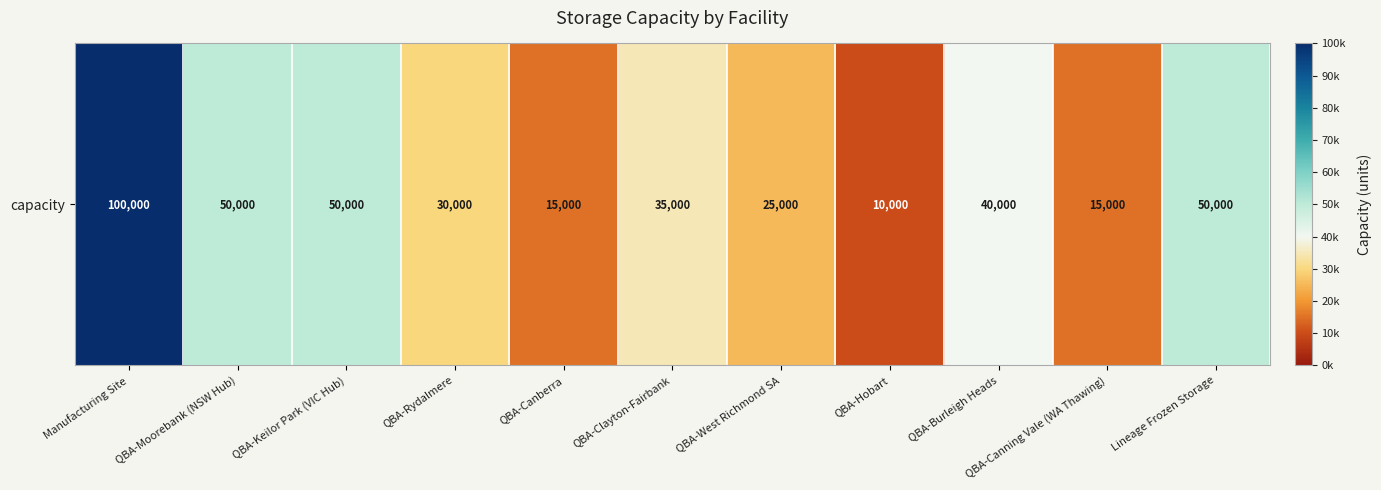

Which label corresponds to the smallest value in the chart?

QBA-Hobart